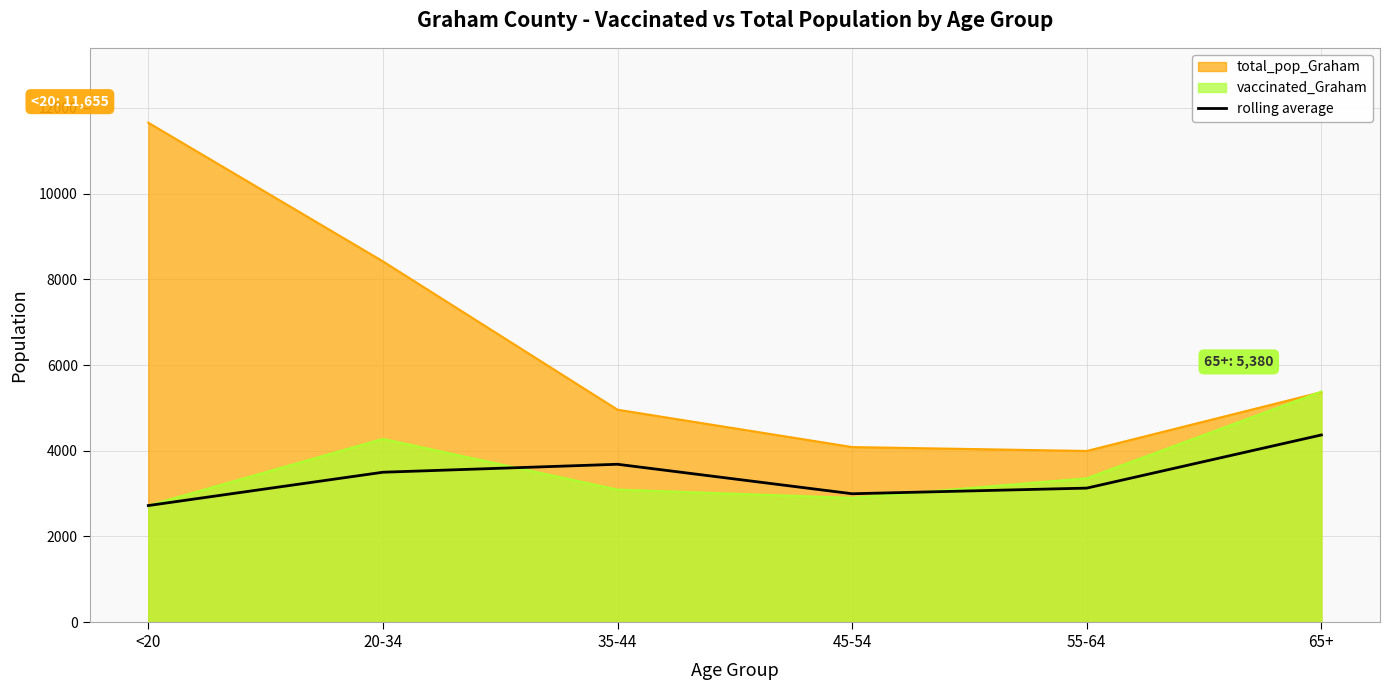

How many values are below 3497?

3